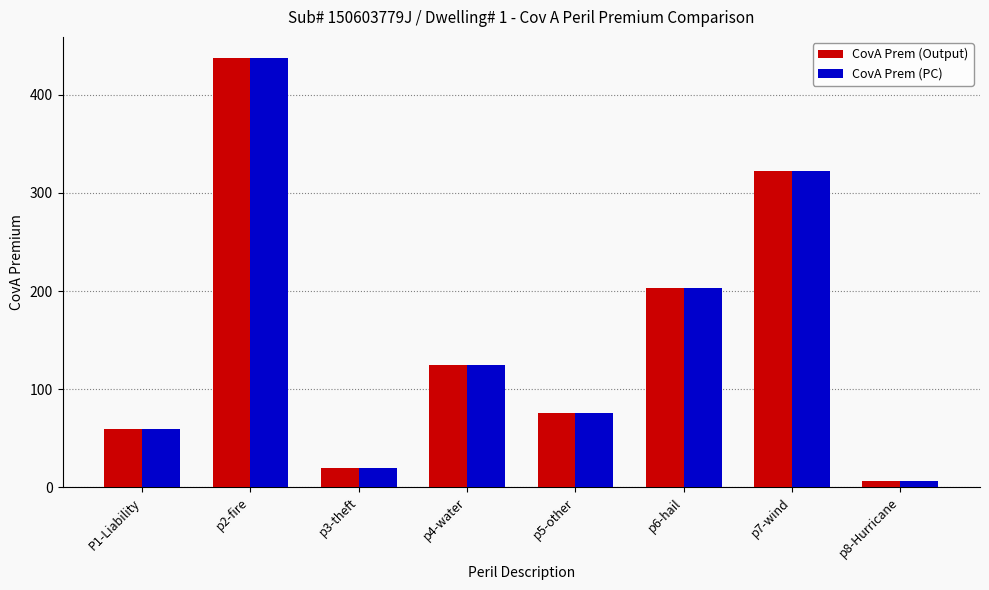

At which label is CovA Prem (Output) closest to 221?

p6-hail